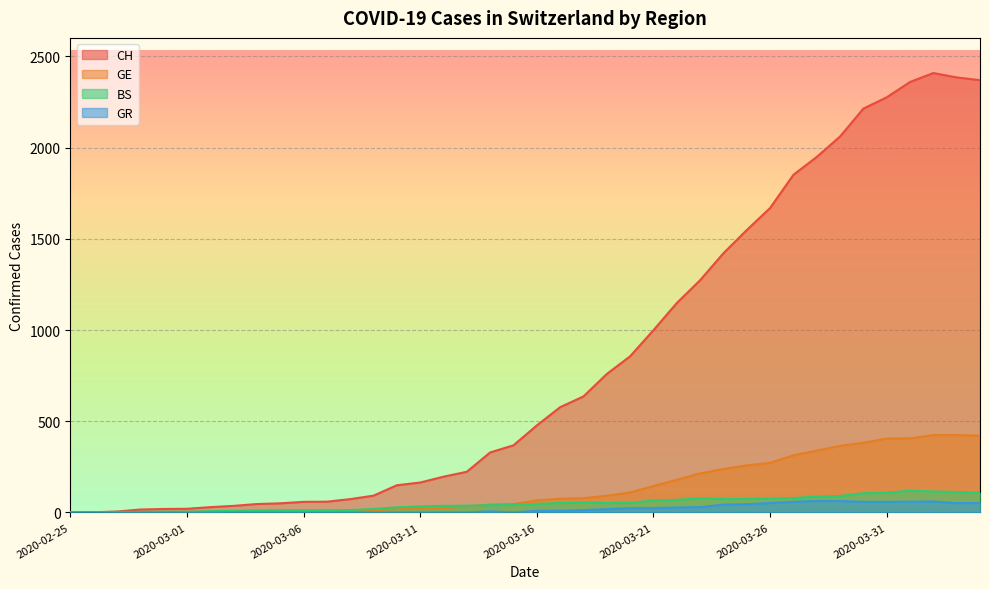

Reading left to right, transcribe all the data shown in this chart.

CH: 2020-02-25=0	2020-02-26=1	2020-02-27=5	2020-02-28=16	2020-02-29=19	2020-03-01=20	2020-03-02=29	2020-03-03=36	2020-03-04=46	2020-03-05=50	2020-03-06=58	2020-03-07=59	2020-03-08=73	2020-03-09=92	2020-03-10=149	2020-03-11=164	2020-03-12=196	2020-03-13=223	2020-03-14=329	2020-03-15=368	2020-03-16=477	2020-03-17=577	2020-03-18=636	2020-03-19=759	2020-03-20=856	2020-03-21=999	2020-03-22=1148	2020-03-23=1273	2020-03-24=1421	2020-03-25=1548	2020-03-26=1669	2020-03-27=1851	2020-03-28=1949	2020-03-29=2061	2020-03-30=2214	2020-03-31=2276	2020-04-01=2360	2020-04-02=2409	2020-04-03=2385	2020-04-04=2370
GE: 2020-02-25=0	2020-02-26=1	2020-02-27=1	2020-02-28=2	2020-02-29=3	2020-03-01=3	2020-03-02=3	2020-03-03=4	2020-03-04=4	2020-03-05=5	2020-03-06=7	2020-03-07=7	2020-03-08=9	2020-03-09=13	2020-03-10=18	2020-03-11=20	2020-03-12=23	2020-03-13=33	2020-03-14=43	2020-03-15=46	2020-03-16=66	2020-03-17=75	2020-03-18=78	2020-03-19=92	2020-03-20=109	2020-03-21=145	2020-03-22=179	2020-03-23=214	2020-03-24=238	2020-03-25=258	2020-03-26=272	2020-03-27=313	2020-03-28=339	2020-03-29=365	2020-03-30=382	2020-03-31=405	2020-04-01=406	2020-04-02=424	2020-04-03=424	2020-04-04=421
BS: 2020-02-25=0	2020-02-26=0	2020-02-27=3	2020-02-28=3	2020-02-29=4	2020-03-01=4	2020-03-02=7	2020-03-03=9	2020-03-04=11	2020-03-05=12	2020-03-06=12	2020-03-07=12	2020-03-08=13	2020-03-09=19	2020-03-10=28	2020-03-11=33	2020-03-12=36	2020-03-13=37	2020-03-14=40	2020-03-15=42	2020-03-16=47	2020-03-17=52	2020-03-18=55	2020-03-19=52	2020-03-20=52	2020-03-21=66	2020-03-22=69	2020-03-23=77	2020-03-24=73	2020-03-25=74	2020-03-26=76	2020-03-27=79	2020-03-28=87	2020-03-29=90	2020-03-30=105	2020-03-31=108	2020-04-01=119	2020-04-02=115	2020-04-03=112	2020-04-04=108
GR: 2020-02-25=0	2020-02-26=0	2020-02-27=0	2020-02-28=0	2020-02-29=0	2020-03-01=0	2020-03-02=0	2020-03-03=0	2020-03-04=0	2020-03-05=0	2020-03-06=0	2020-03-07=0	2020-03-08=0	2020-03-09=0	2020-03-10=0	2020-03-11=0	2020-03-12=0	2020-03-13=0	2020-03-14=6	2020-03-15=0	2020-03-16=9	2020-03-17=9	2020-03-18=13	2020-03-19=18	2020-03-20=24	2020-03-21=24	2020-03-22=27	2020-03-23=29	2020-03-24=43	2020-03-25=45	2020-03-26=52	2020-03-27=58	2020-03-28=63	2020-03-29=63	2020-03-30=58	2020-03-31=58	2020-04-01=59	2020-04-02=60	2020-04-03=51	2020-04-04=52